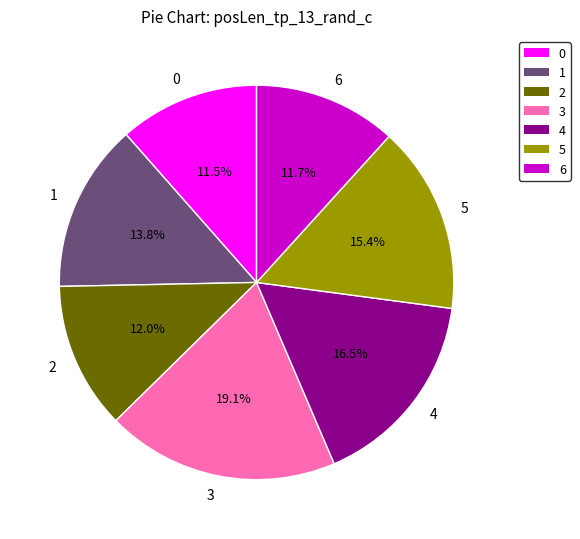

To the nearest percent, what portion does 3 represent?

19%